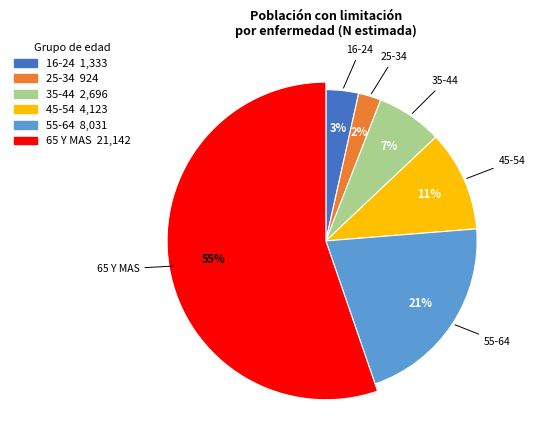

Is the sum of 65 Y MAS and 45-54 greater than half?

Yes